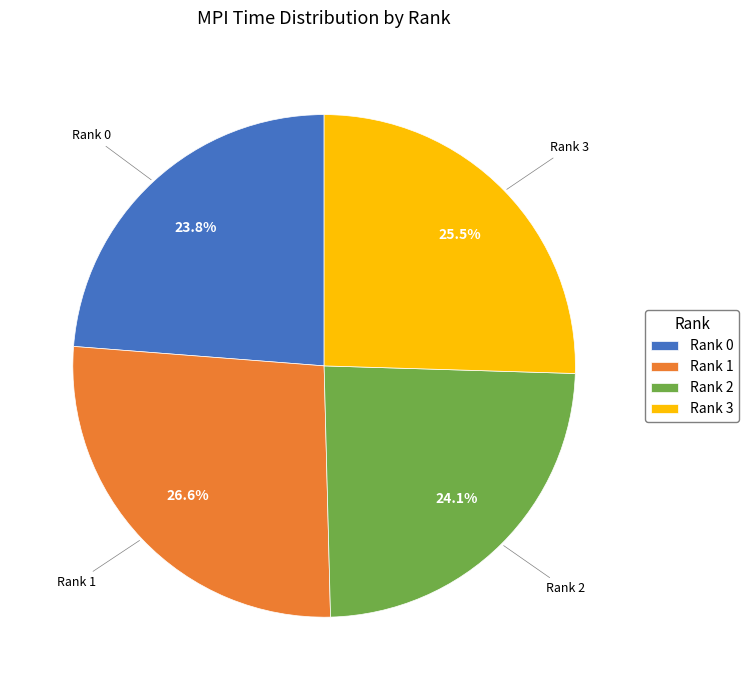

Does any single category account for the majority?

No